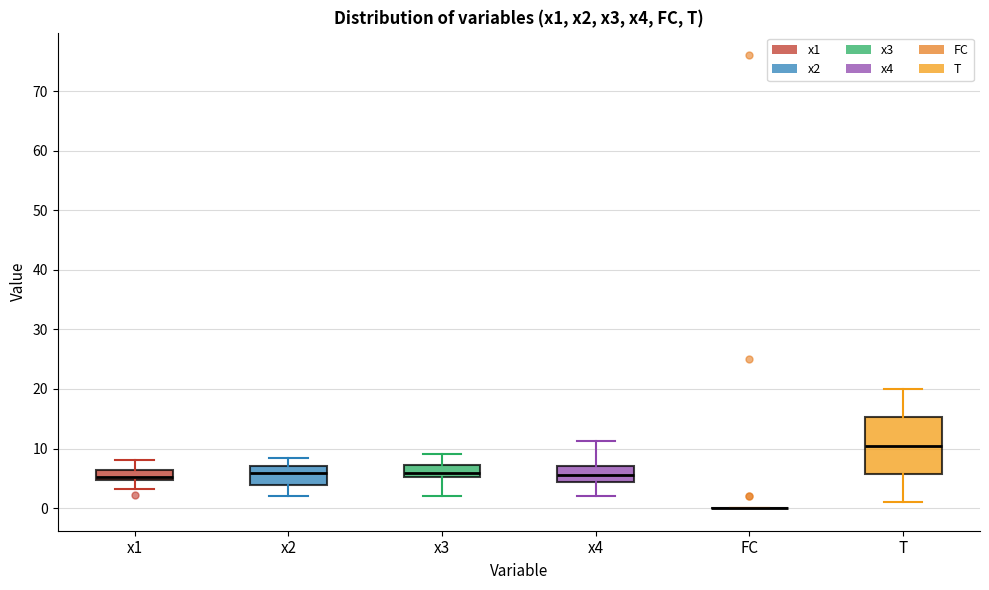

Reading left to right, read every box against the y-axis: the position of its median line, the range the box covers, and the ends of its whiskers. The values are not printed on the chart, so give them approximately, as read against the axis.

x1: median 5 (just above the box's lower edge), box 5 to 6, whiskers 3 to 8
x2: median 6, box 4 to 7, whiskers 2 to 8
x3: median 6, box 5 to 7, whiskers 2 to 9
x4: median 6, box 4 to 7, whiskers 2 to 11
FC: box collapsed to a line at 0, whiskers 0 to 0
T: median 11, box 6 to 15, whiskers 1 to 20